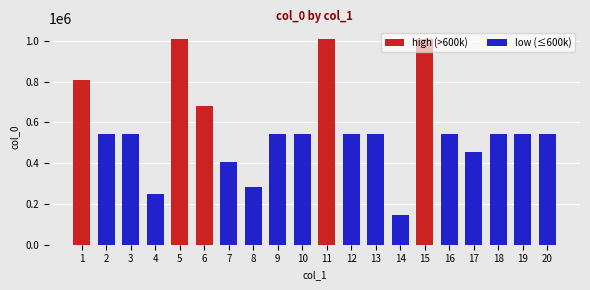

What is the change in value from 11 to 14?

-865474